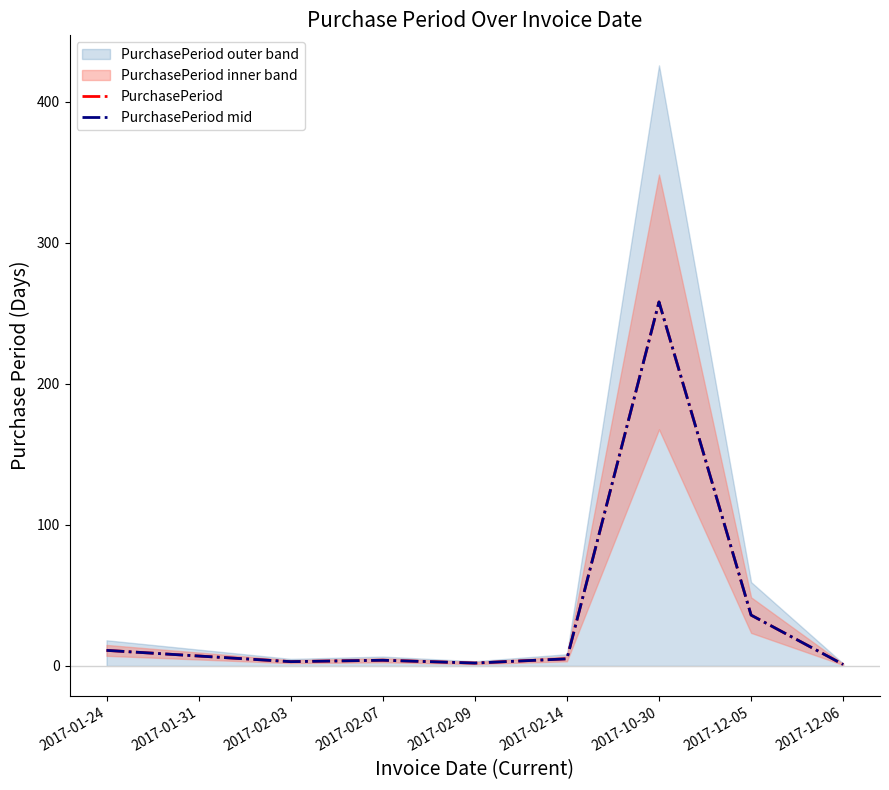

Reading left to right, what are all the values shown in this chart?

PurchasePeriod: 2017-01-24=11.0	2017-01-31=7.0	2017-02-03=3.0	2017-02-07=4.0	2017-02-09=2.0	2017-02-14=5.0	2017-10-30=258.0	2017-12-05=36.0	2017-12-06=1.0
PurchasePeriod mid: 2017-01-24=11.0	2017-01-31=7.0	2017-02-03=3.0	2017-02-07=4.0	2017-02-09=2.0	2017-02-14=5.0	2017-10-30=258.0	2017-12-05=36.0	2017-12-06=1.0